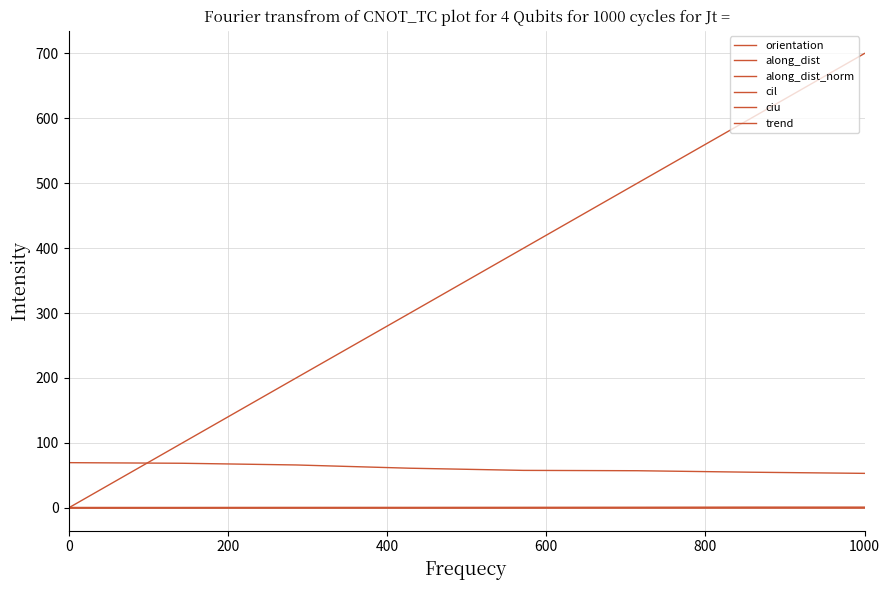

How many lines are shown in the chart?

6